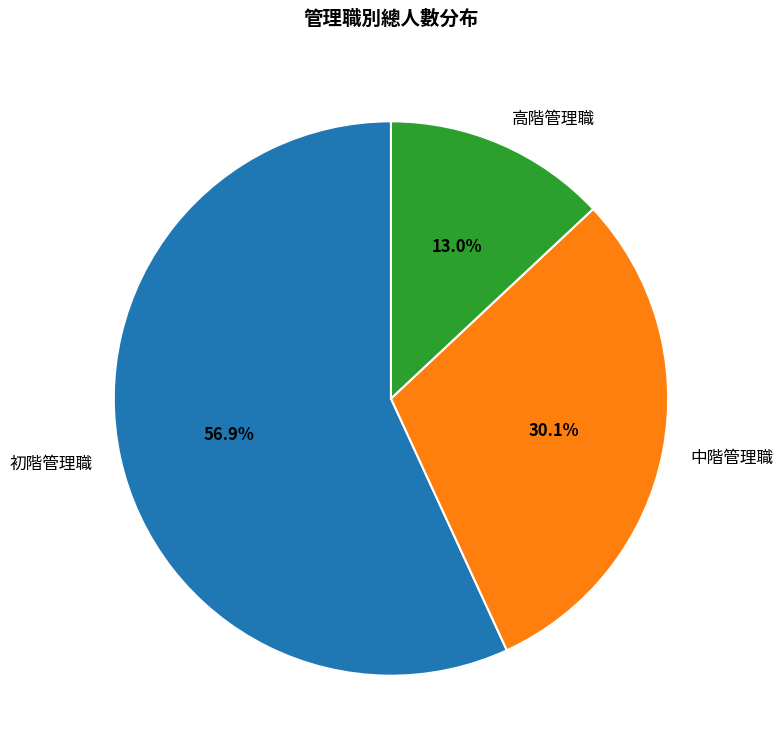

Between 初階管理職 and 中階管理職, which is larger?

初階管理職